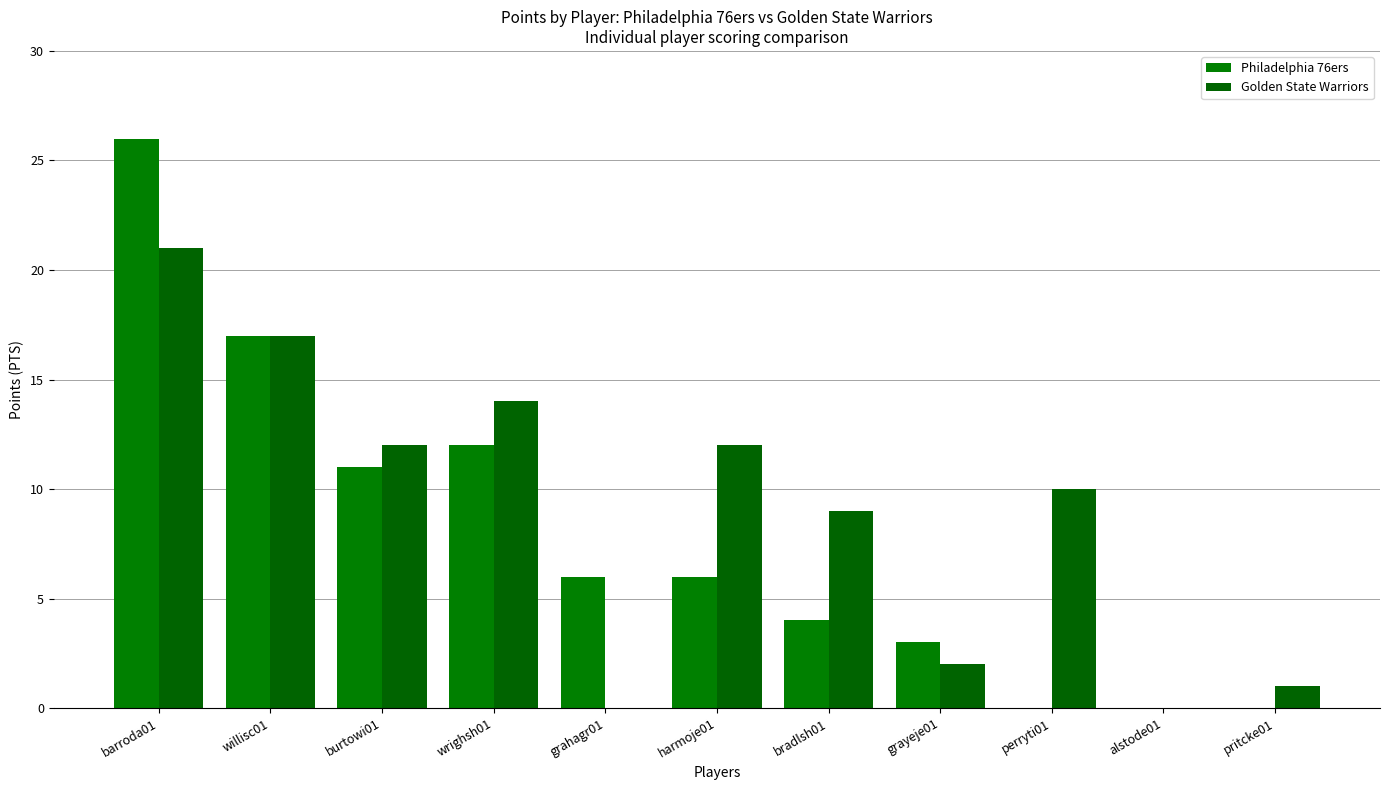

Which series has the widest spread of values?

Philadelphia 76ers